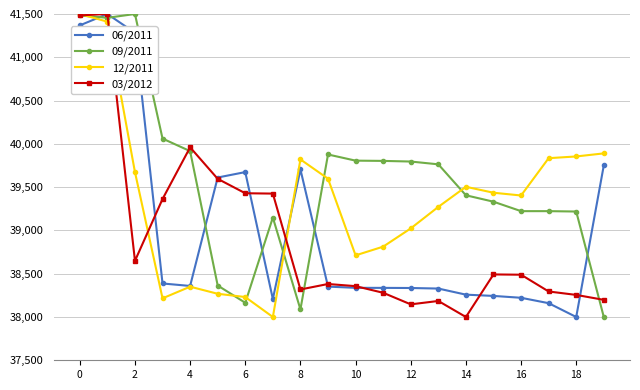

What is the maximum value for 06/2011?

41500.0